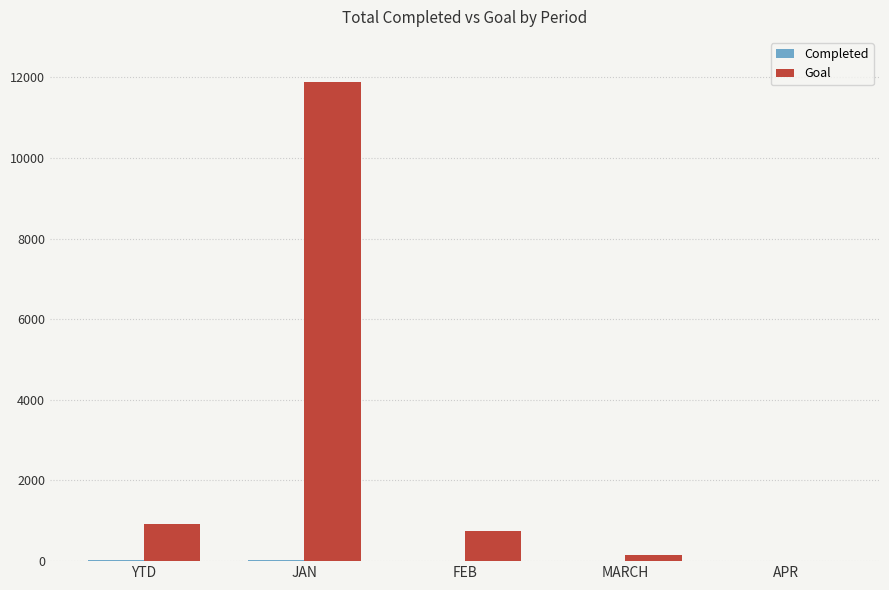

The value of Goal at JAN is 11888. True or false?

True